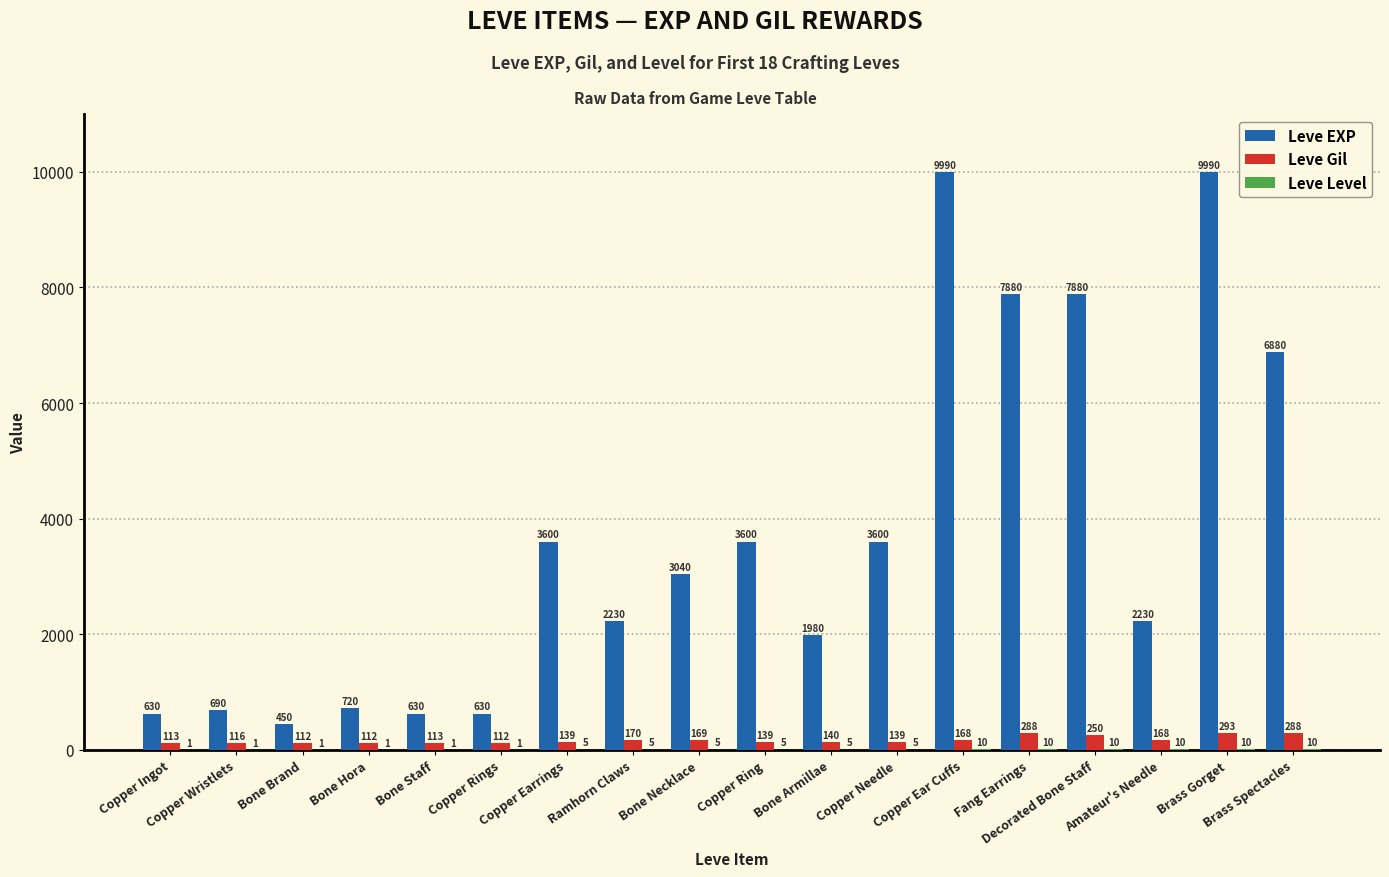

What is the highest value of the Leve Gil series?

293